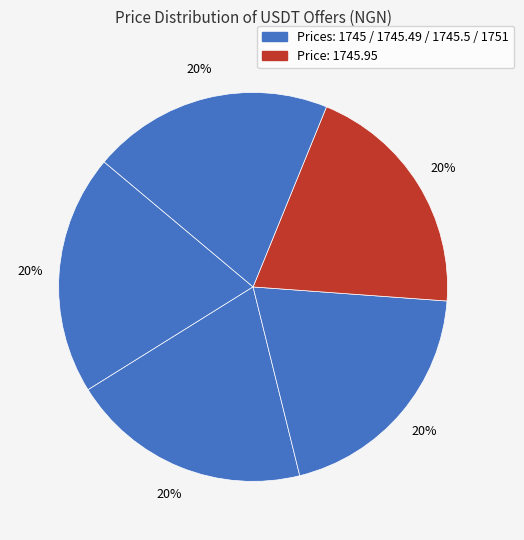

How many slices are in this pie chart?

5